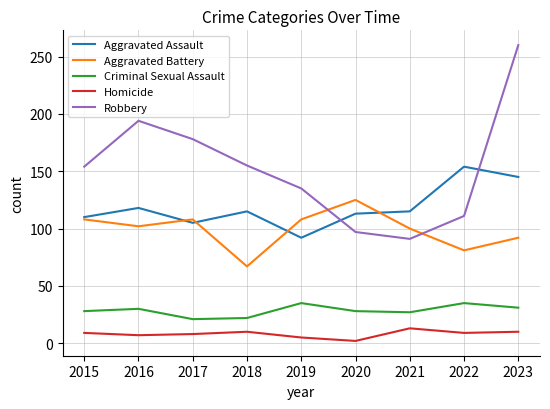

Which series has the widest spread of values?

Robbery